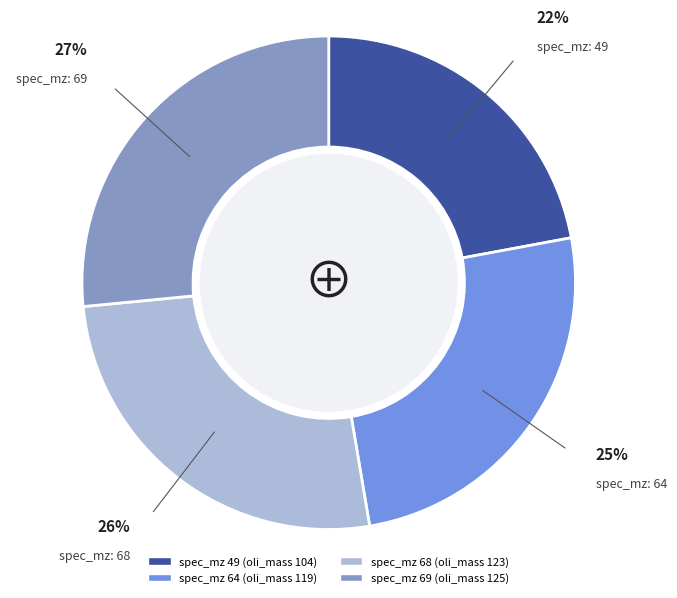

Is there a majority slice in this chart?

No